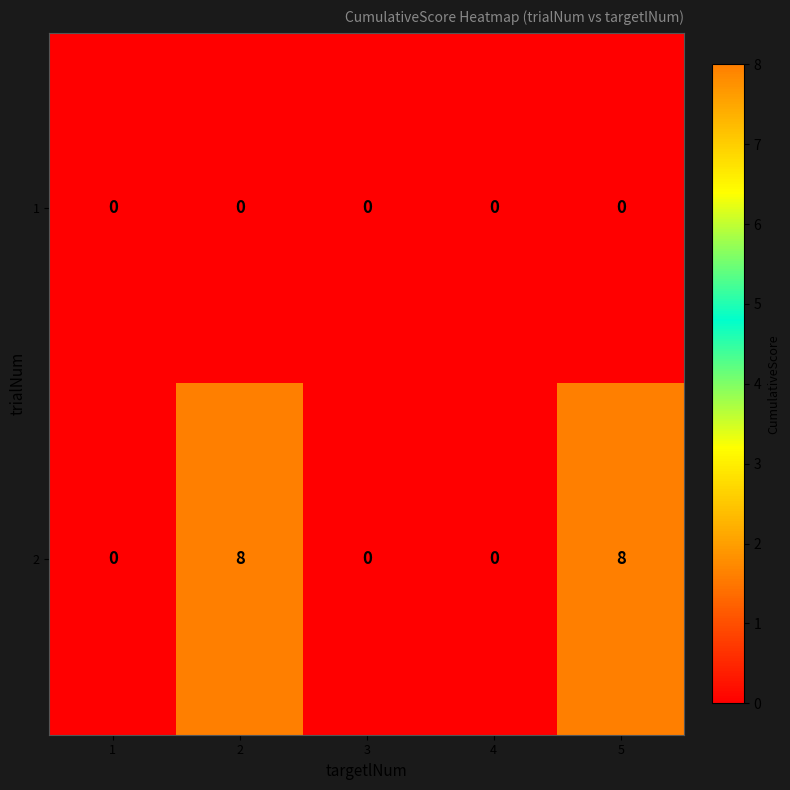

How many categories are shown in the chart?

5